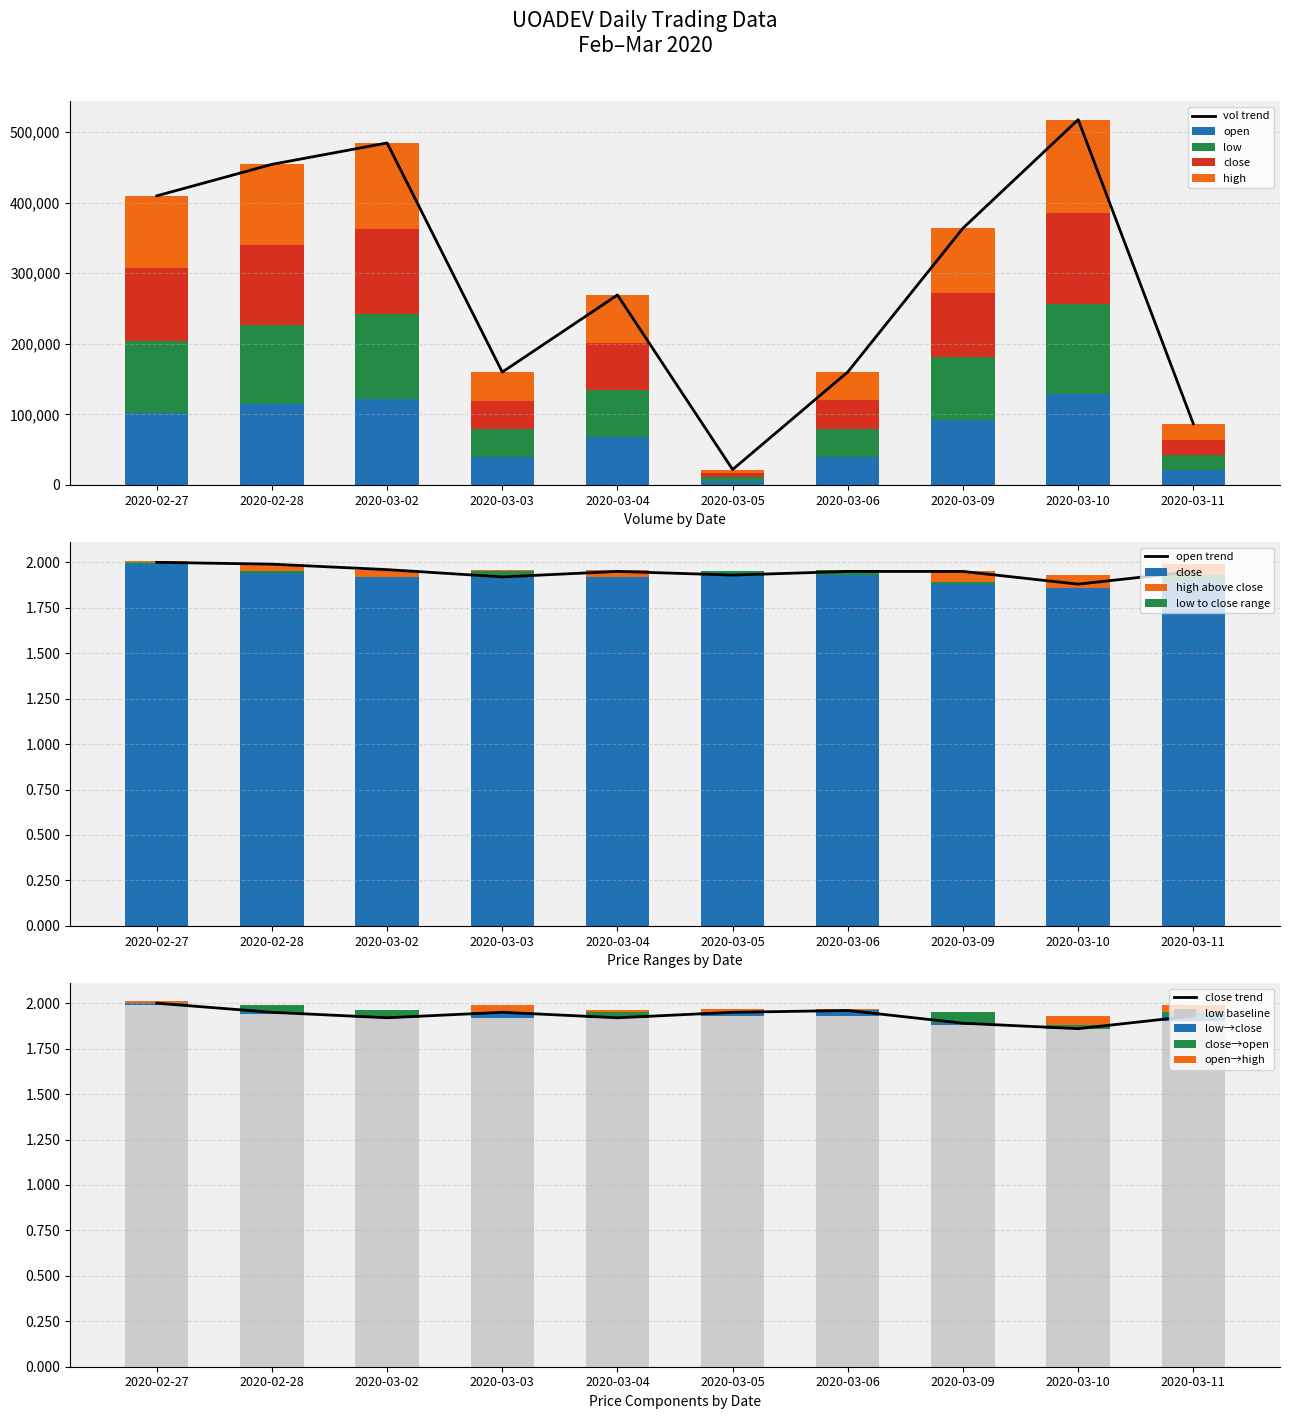

How many distinct data groups are displayed?

4